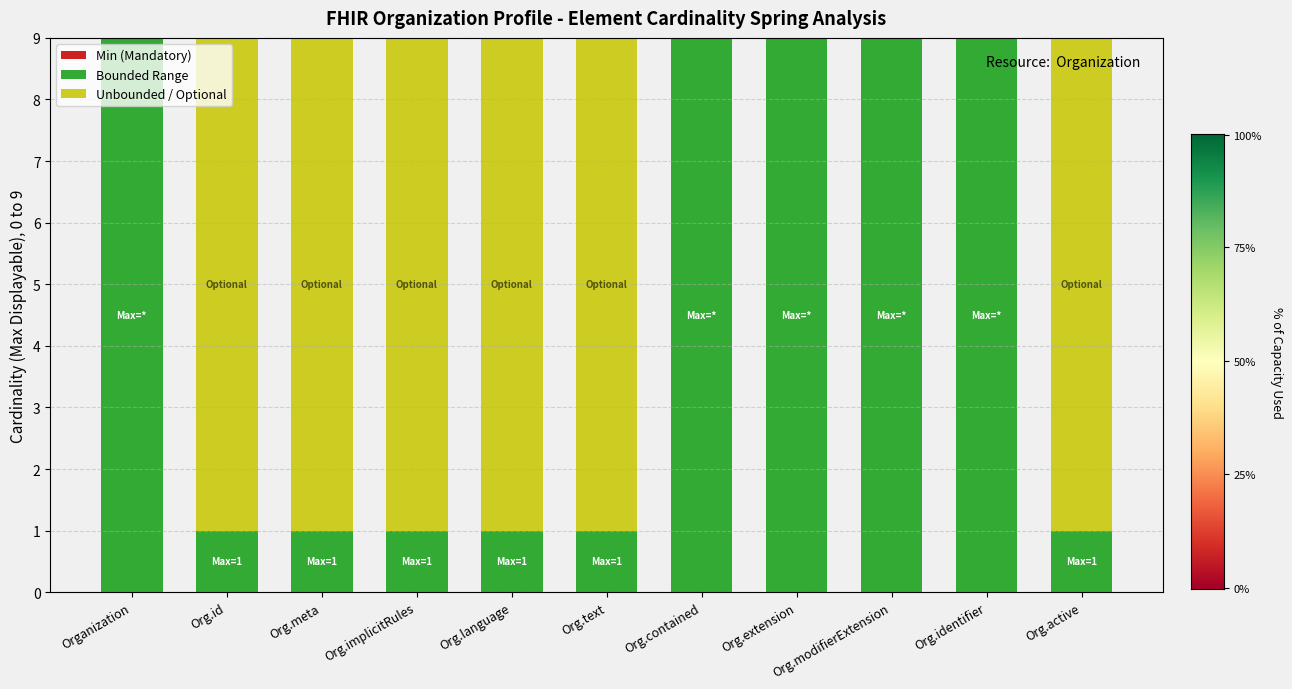

Between Org.id and Org.text, which series saw the biggest shift?

Min (Mandatory)